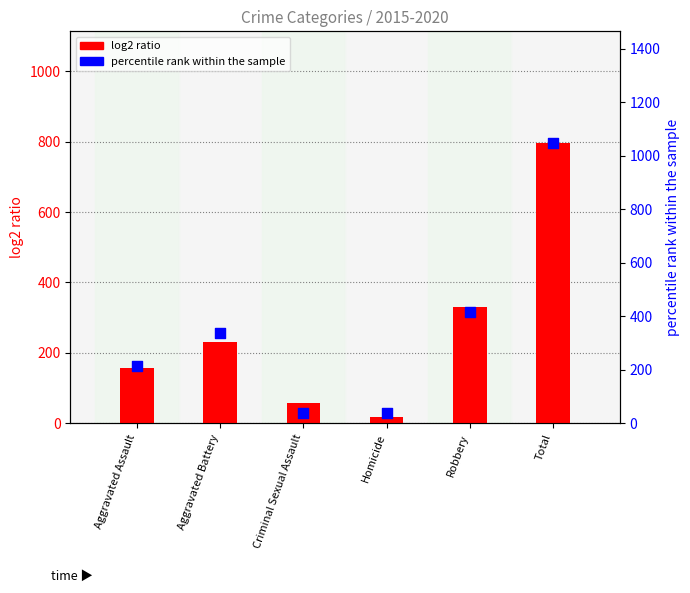

Which series has the largest total across all categories?

percentile rank within the sample